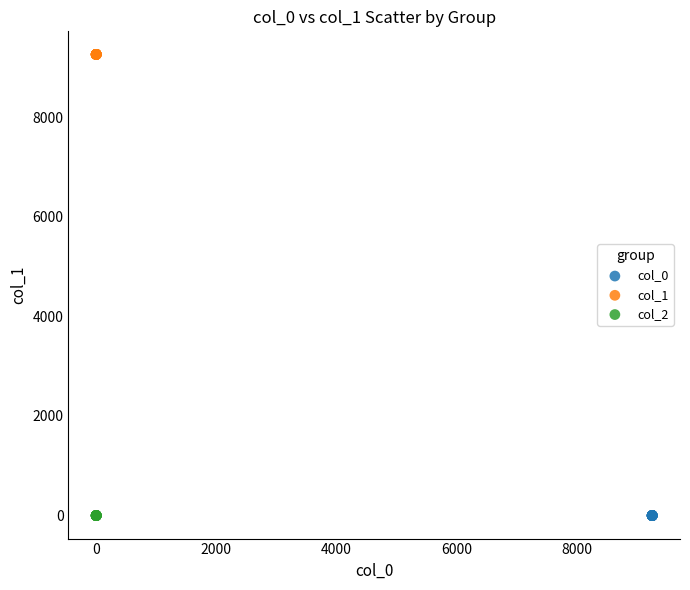

What are all the series names shown in the legend?

col_0, col_1, col_2